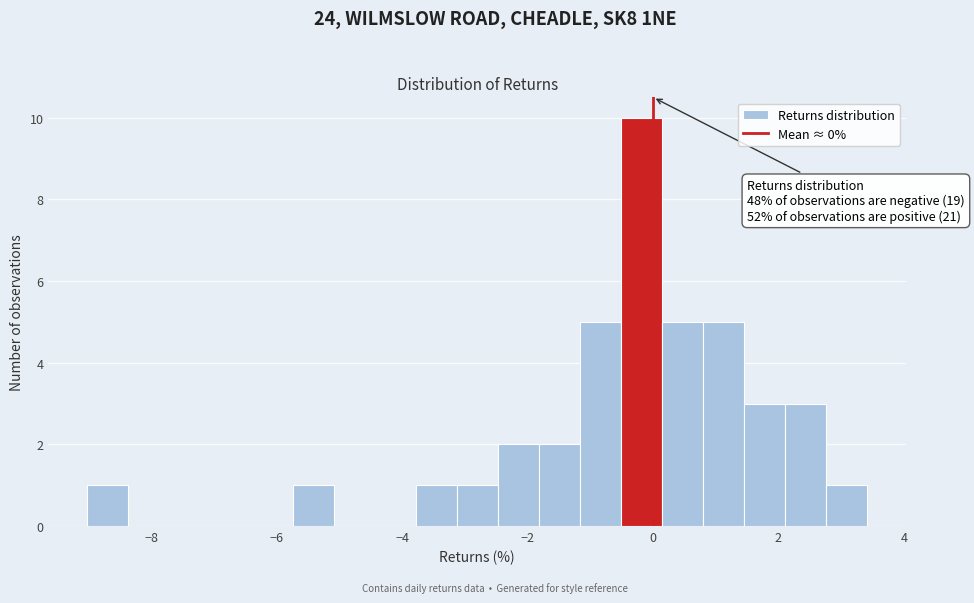

Read against the x-axis, roughly where is the centre of the tallest bar?

-0.2